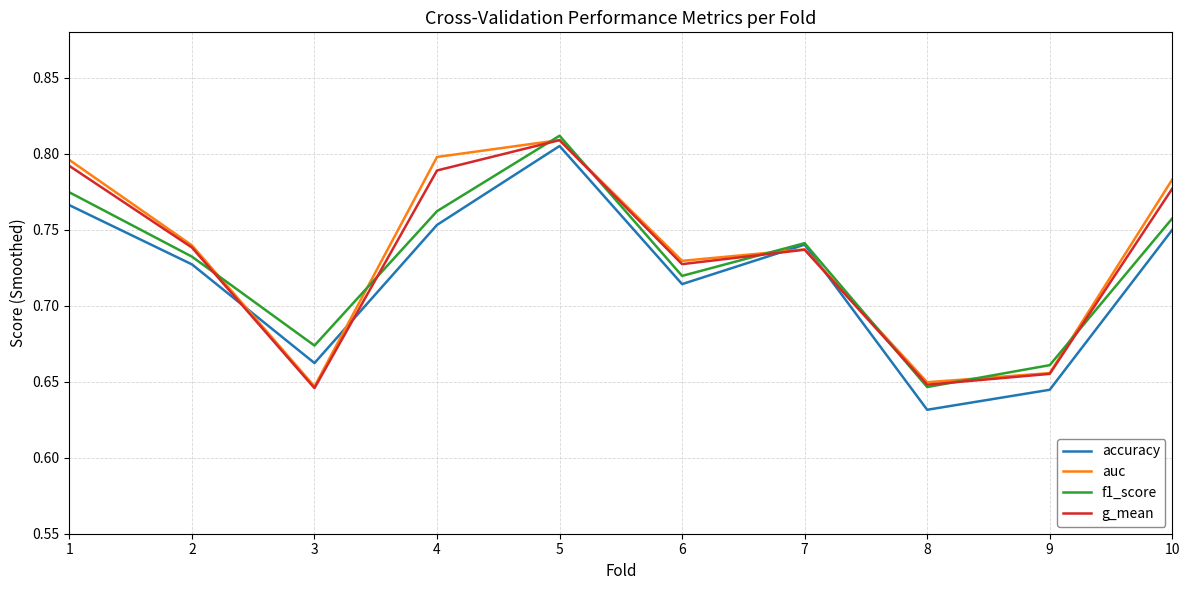

True or false: f1_score has a value of 0.4 at 10.

False